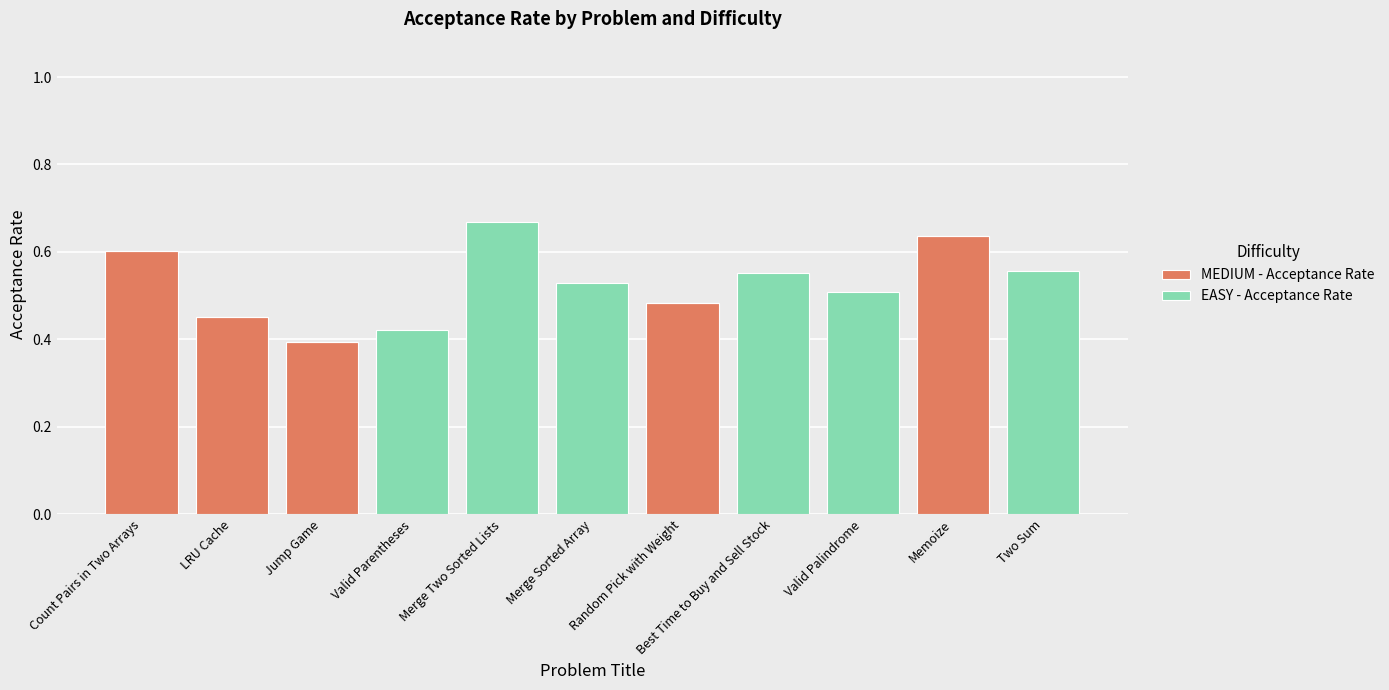

How many series are shown in this chart?

2